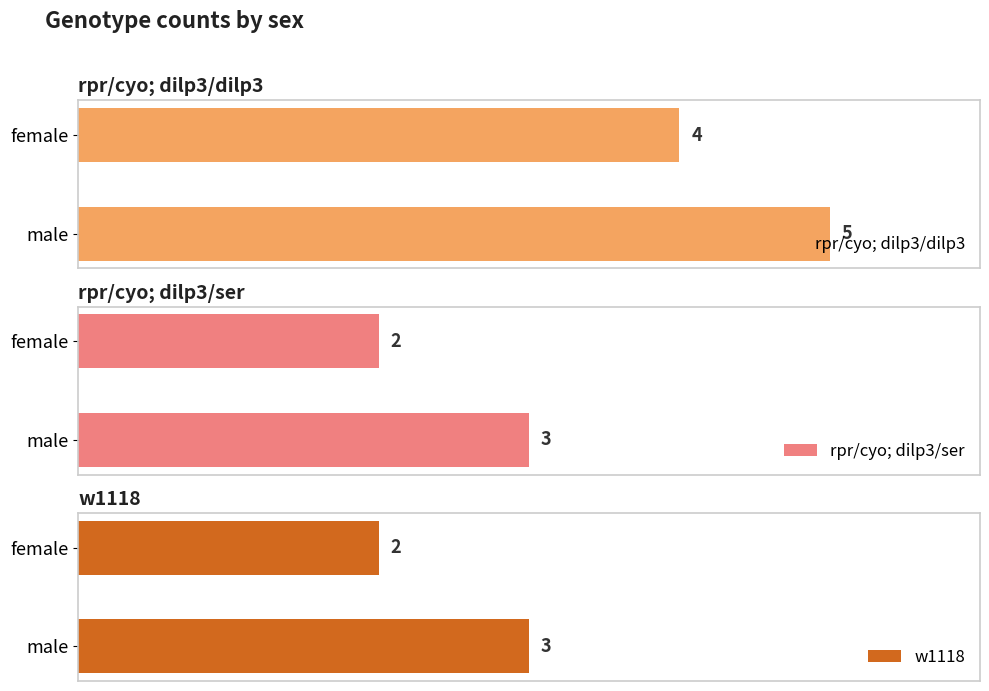

What position from the right is male?

2